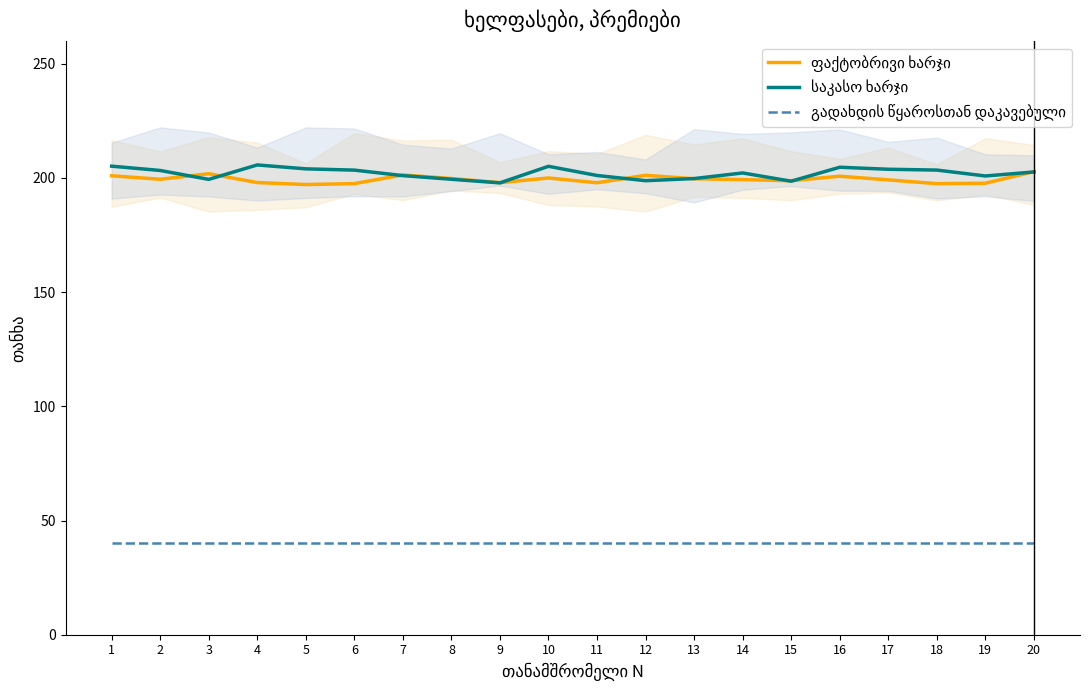

What is the difference between the maximum and minimum values in the ფაქტობრივი ხარჯი series?

5.6